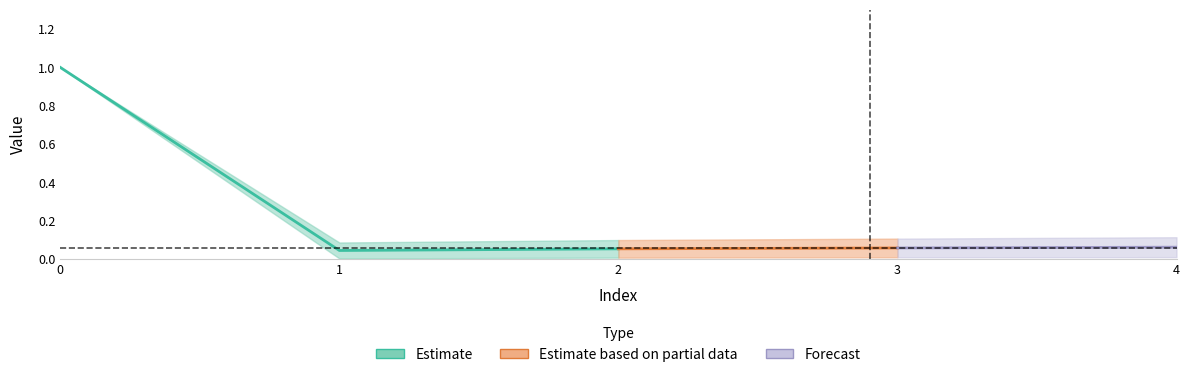

True or false: avg and std intersect in this chart.

False